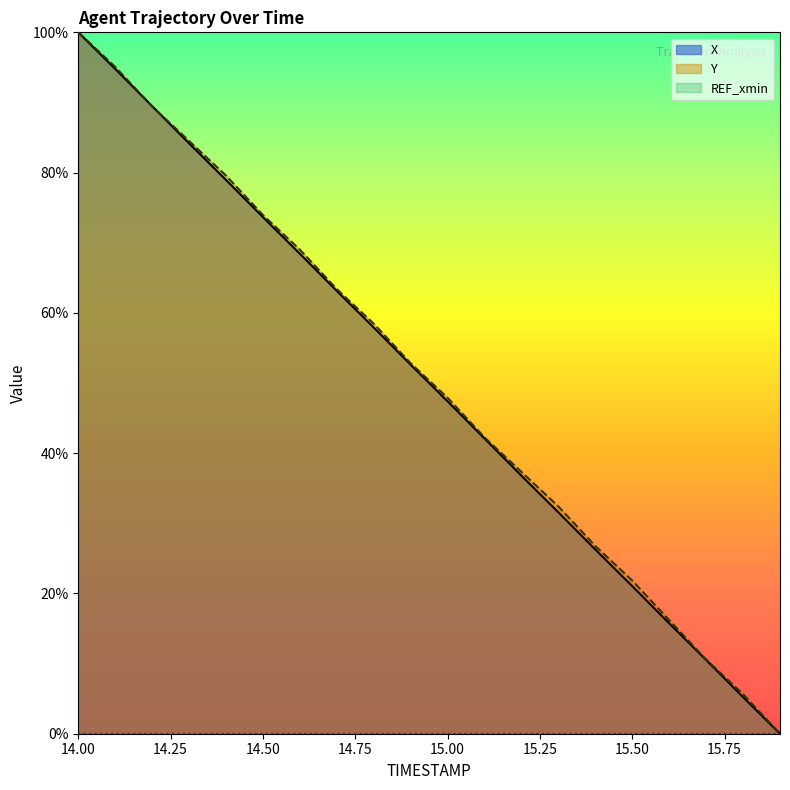

The Y series shows 100.0 at 14.00. True or false?

True